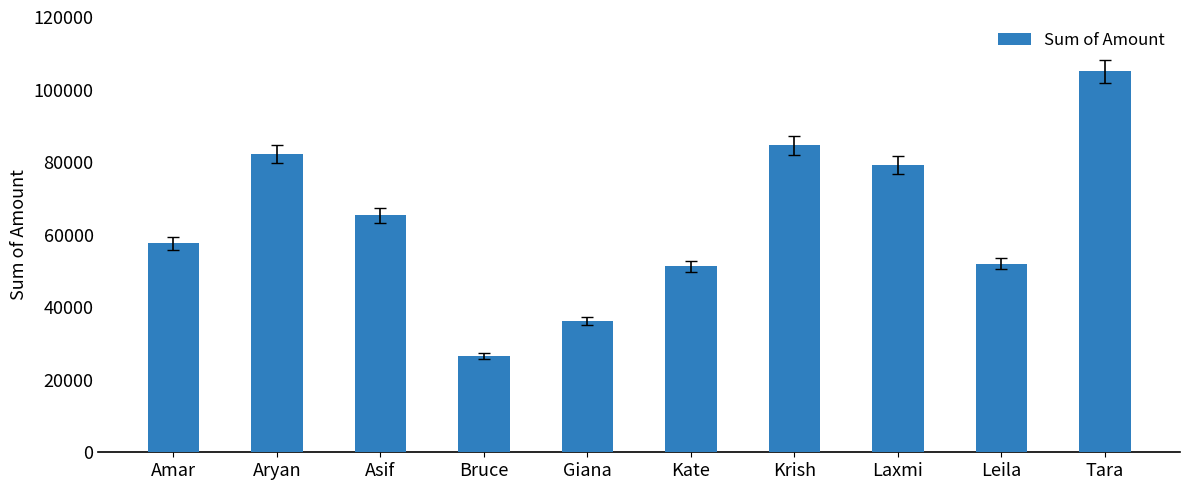

At which label is the value closest to 65835?

Asif